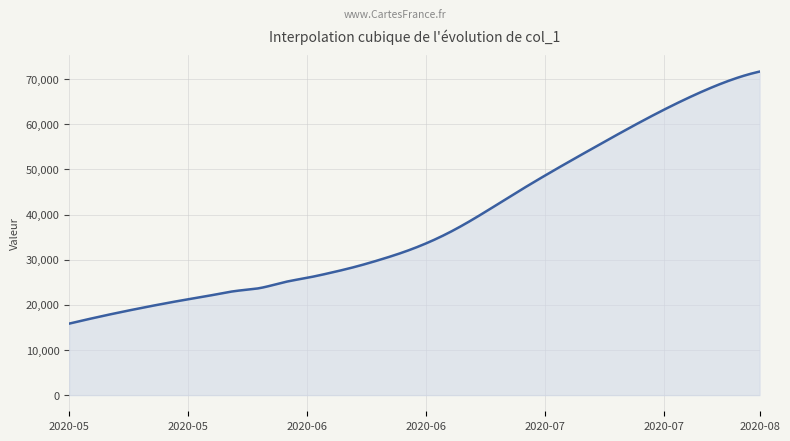

What is the maximum value shown in the chart?

71696.8